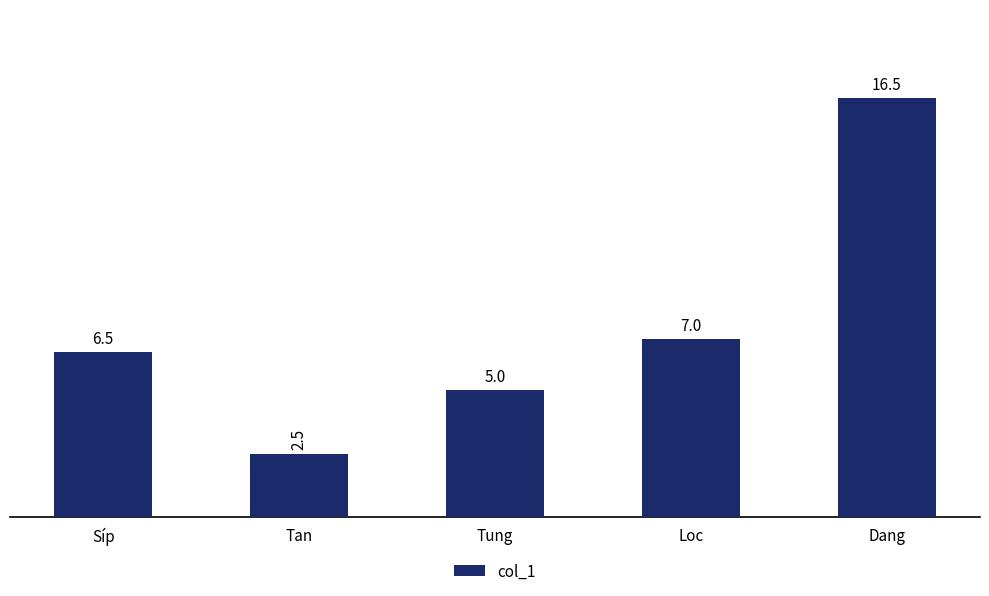

What is the approximate value at Dang?

16.5